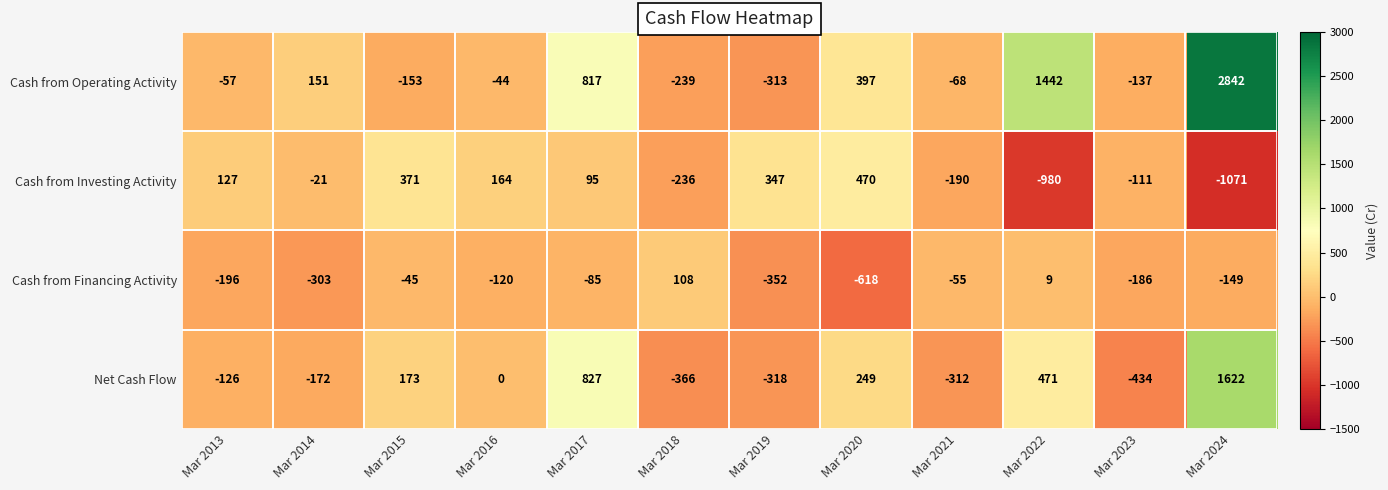

Count the number of data series in this chart.

4